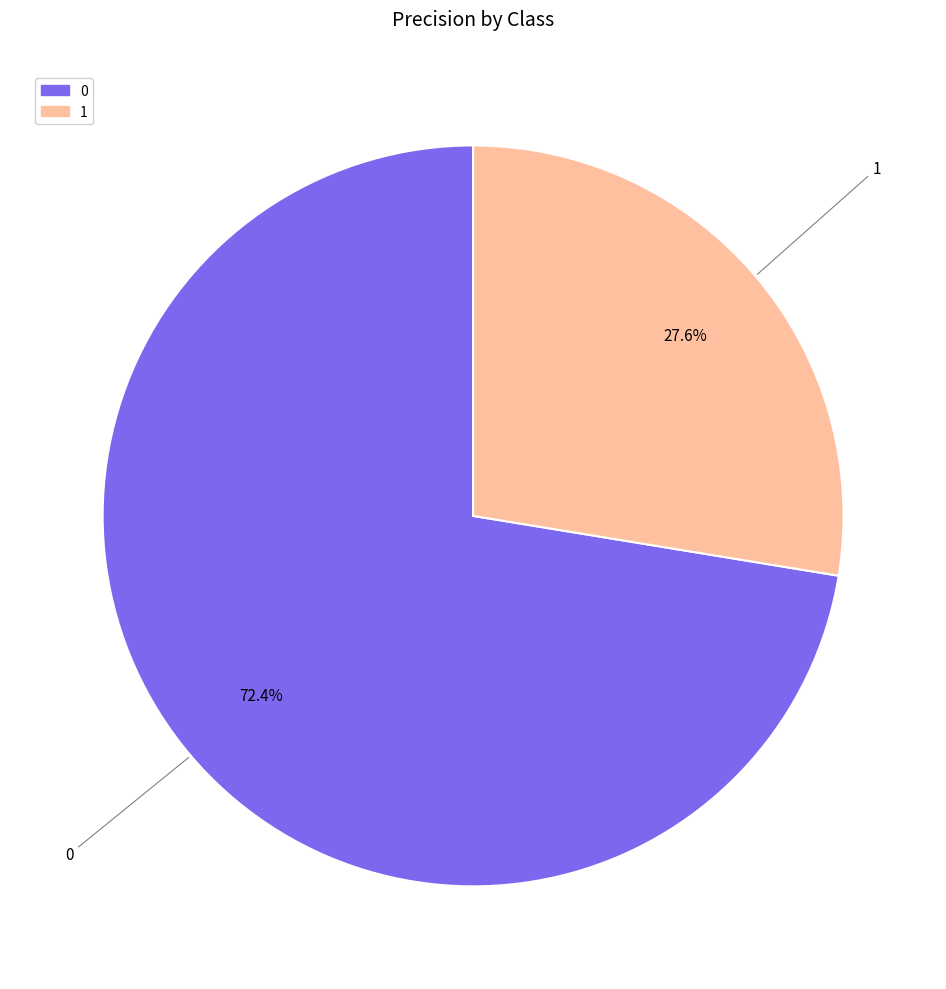

The 1 slice represents 40% of the pie. True or false?

False